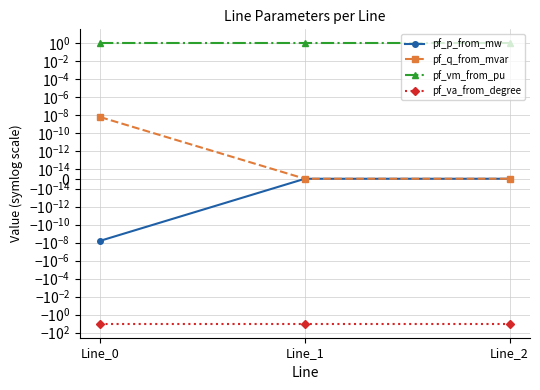

How many lines are shown in the chart?

4